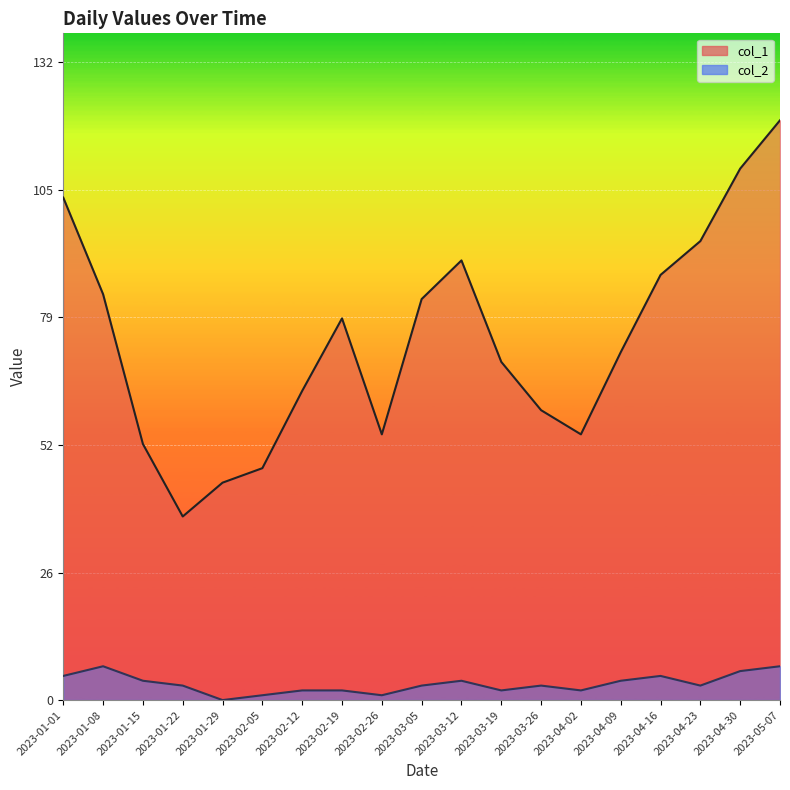

True or false: col_1 and col_2 cross at least once.

False